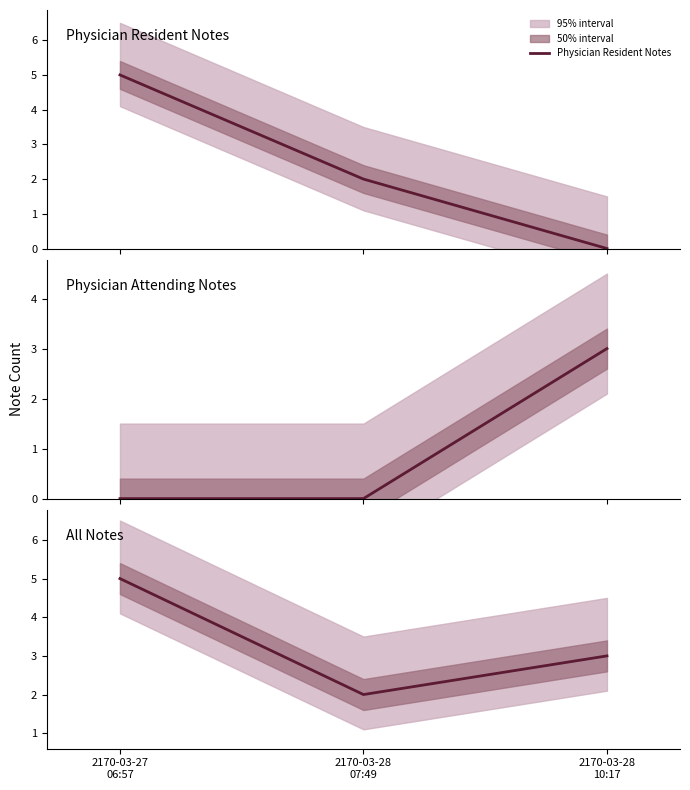

List the series in order of their overall mean, lowest first.

Physician Attending Notes, Physician Resident Notes, All Notes